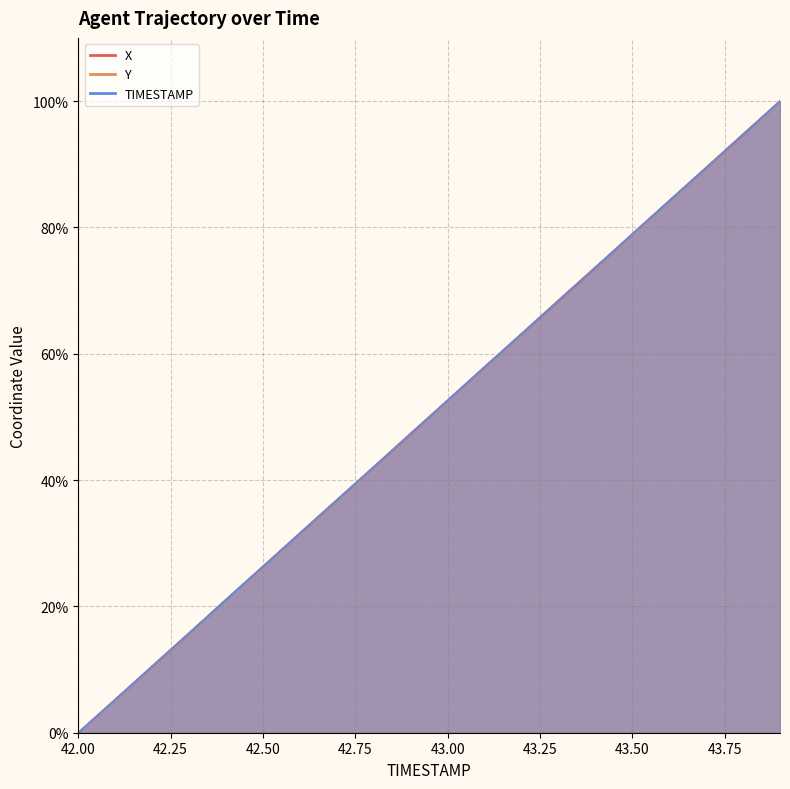

Between 43.0 and 43.5, which series saw the biggest shift?

TIMESTAMP